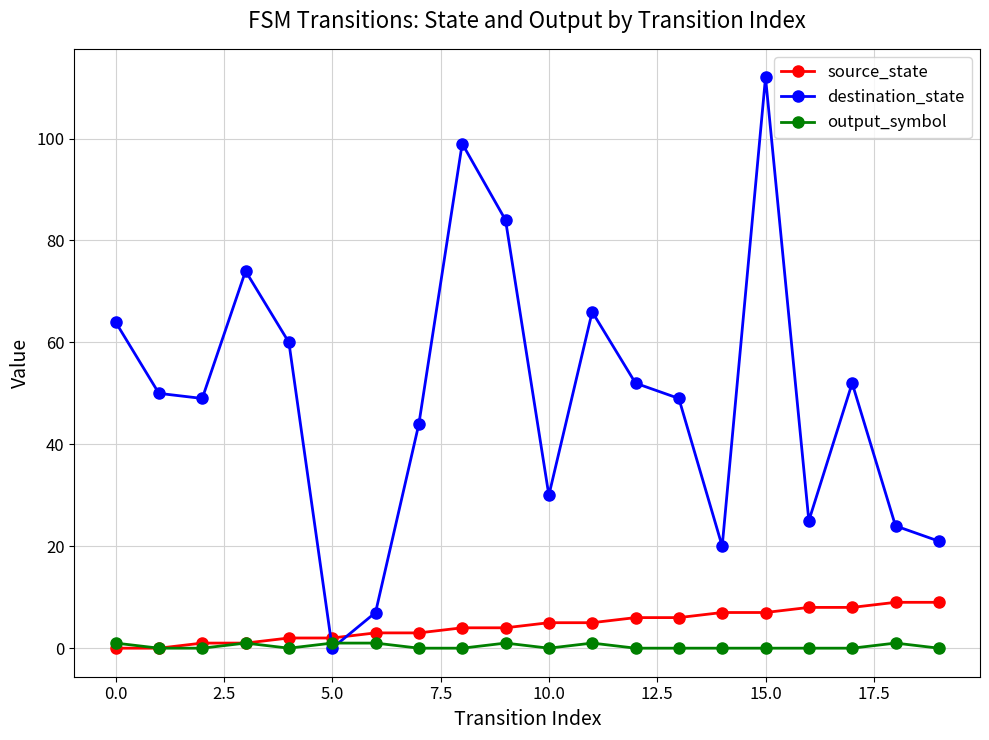

What is the difference between the maximum and minimum values in the source_state series?

9